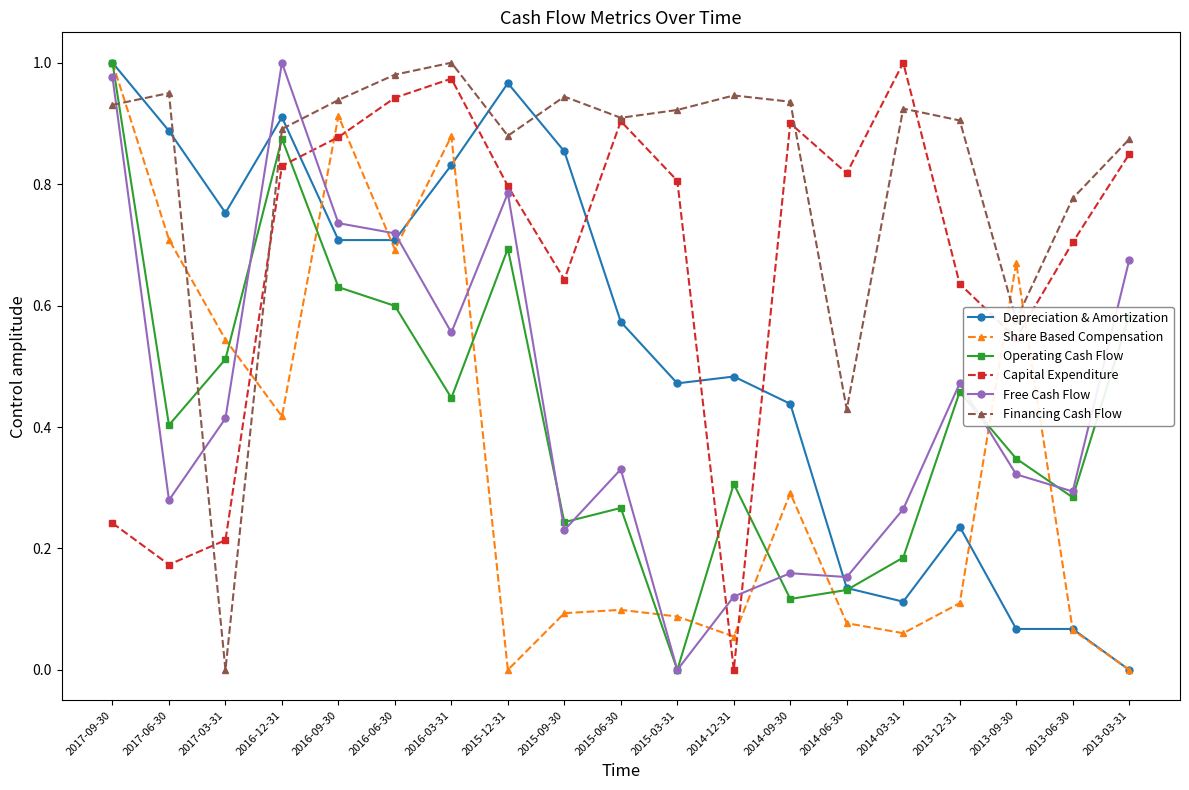

At which label is Depreciation & Amortization closest to 0?

2013-03-31